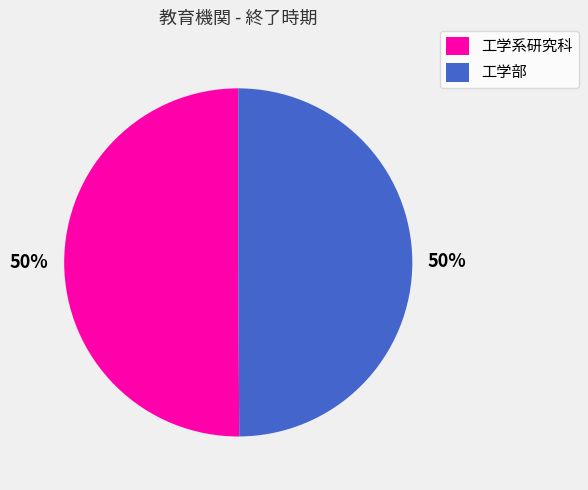

How many segments does this pie chart have?

2